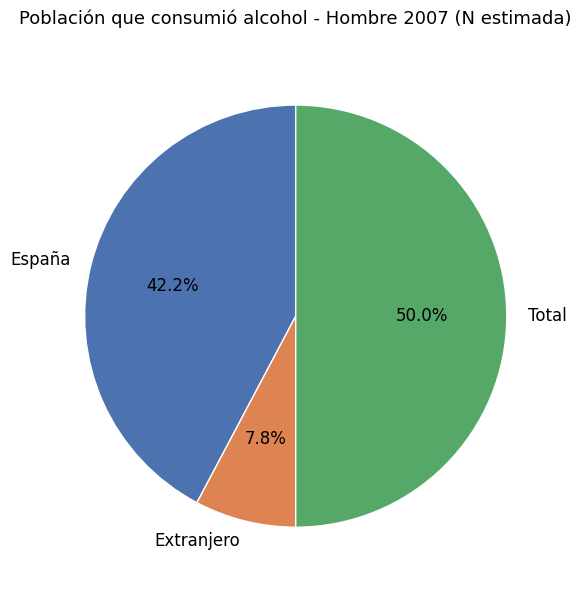

Is it true that Total is 50% of the pie?

True